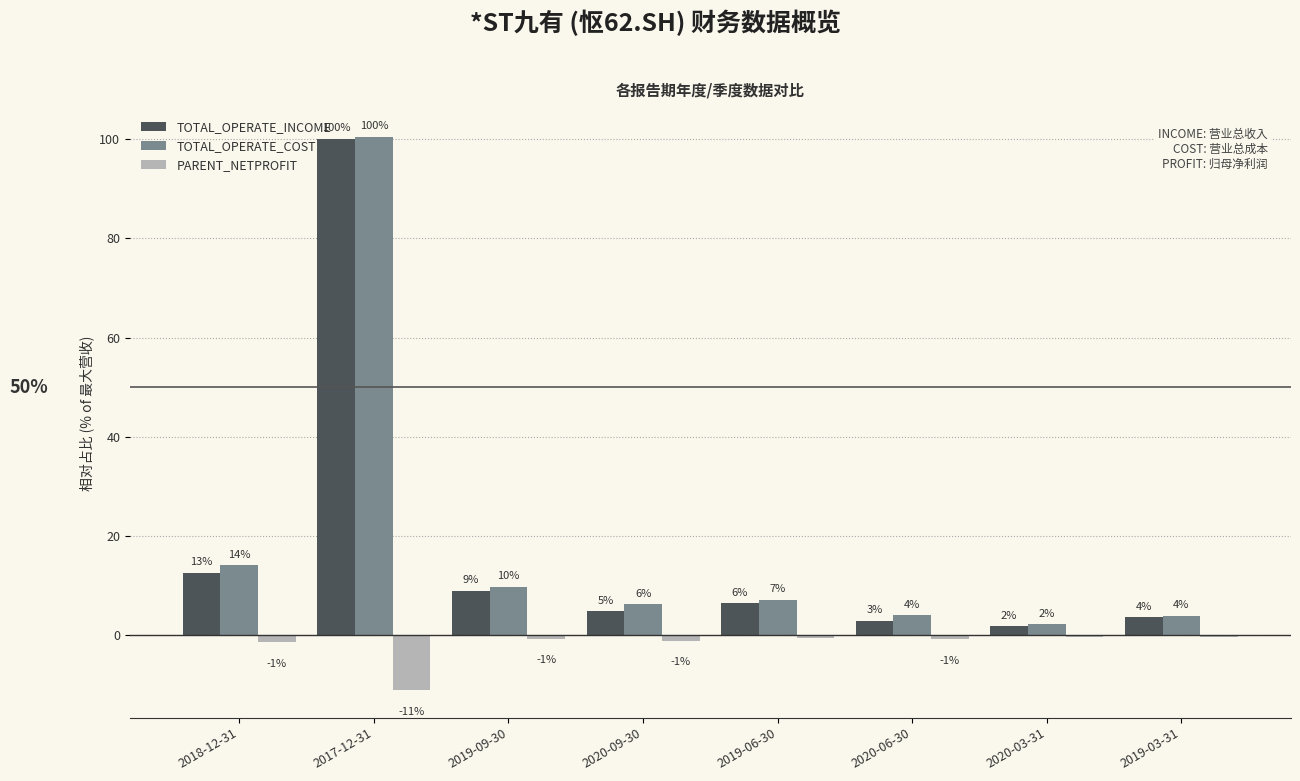

True or false: TOTAL_OPERATE_INCOME has a value of 4.7 at 2019-09-30.

False